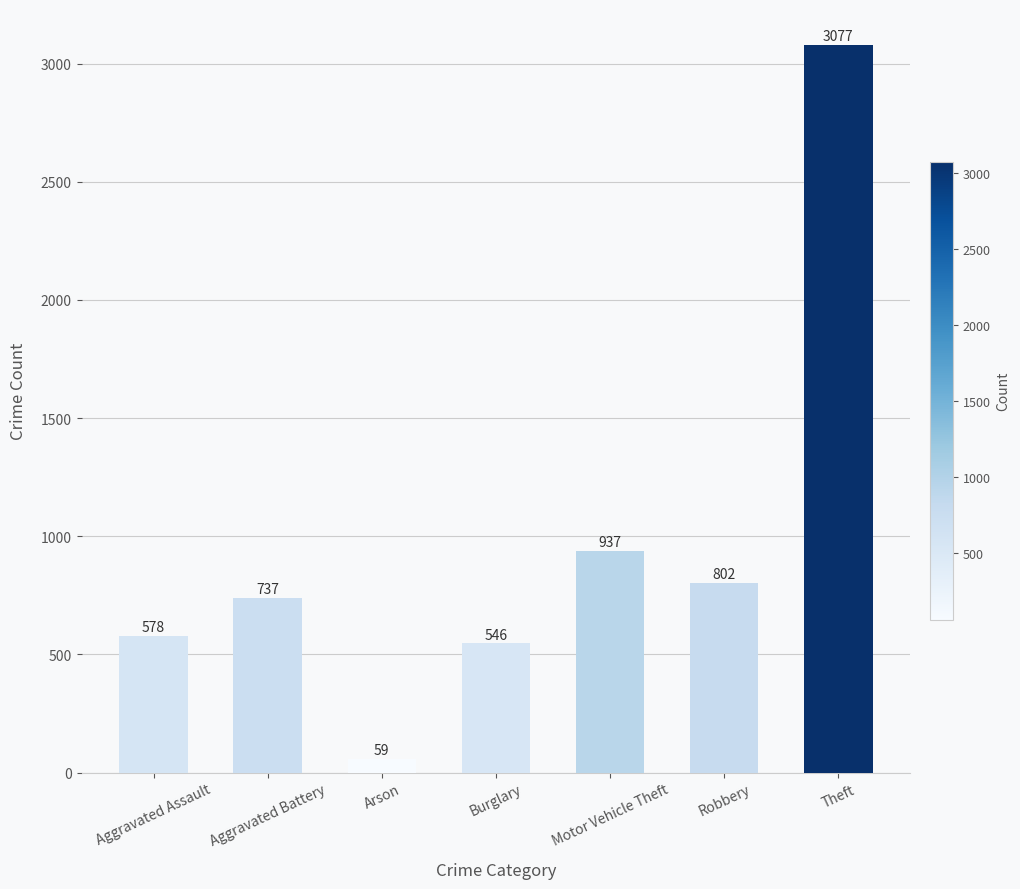

What is the ratio of the value at Aggravated Battery to the value at Burglary?

1.3